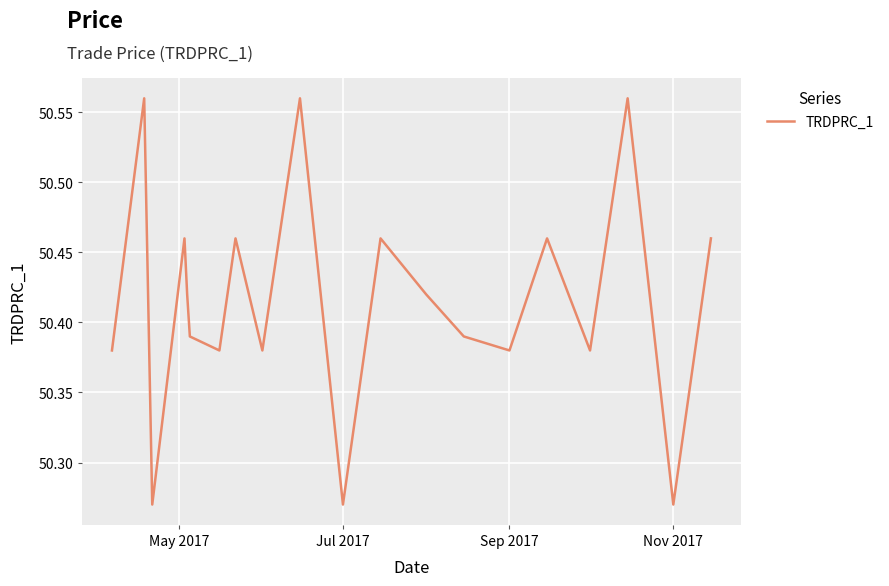

What is the difference between the maximum and minimum values?

0.3